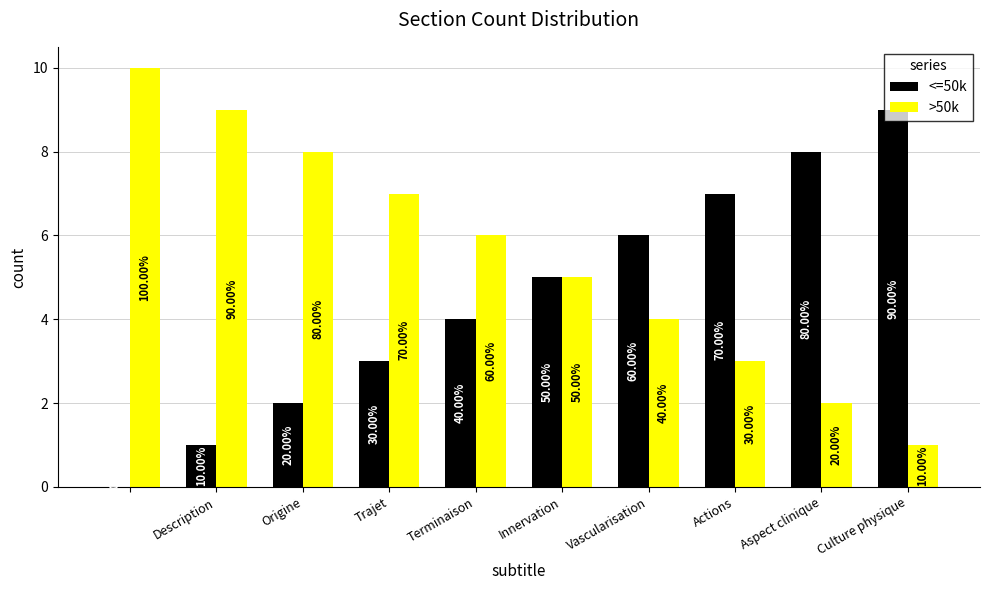

What are all the series names shown in the legend?

<=50k, >50k